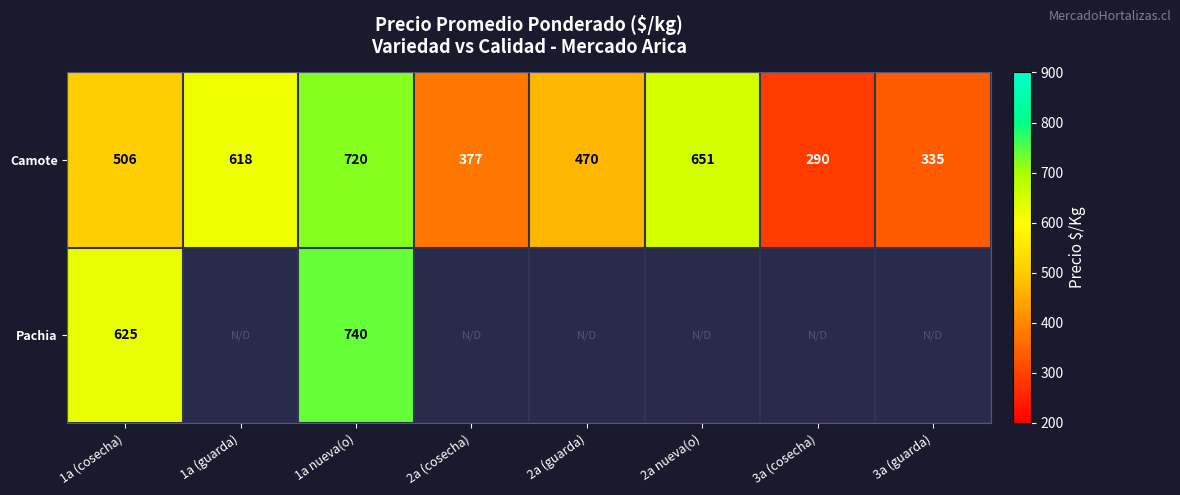

What is the difference between the maximum and minimum values in the Camote series?

430